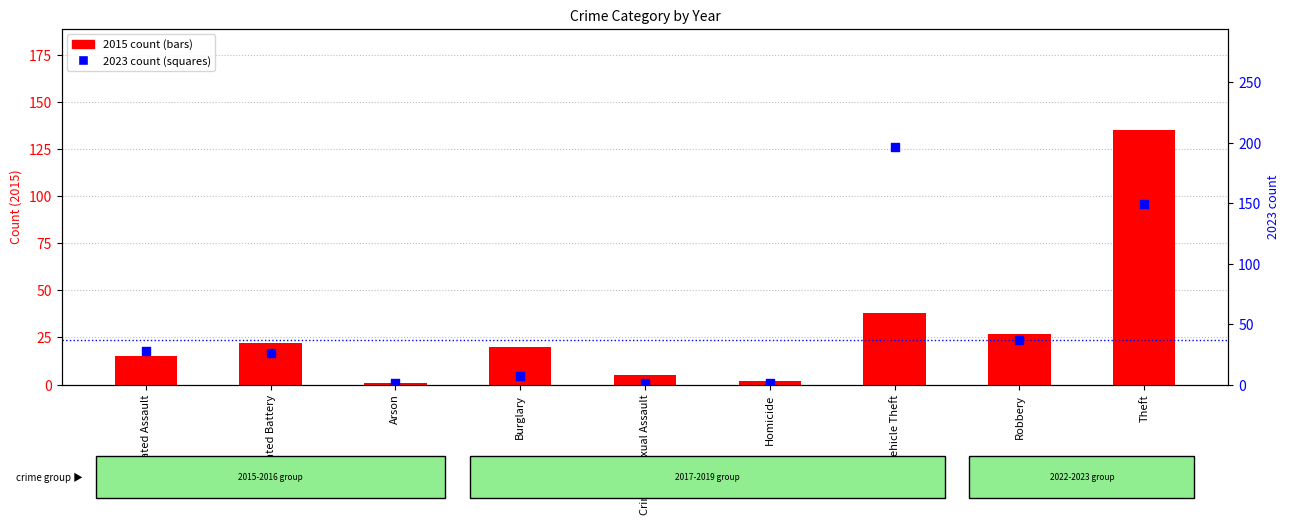

Which series has the largest total across all categories?

2023 count